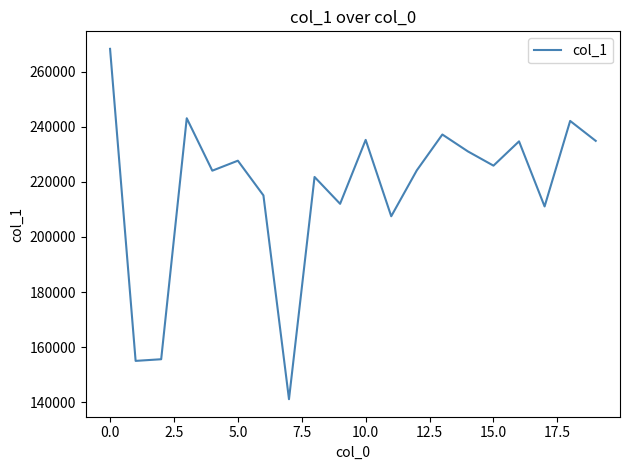

How many lines are shown in the chart?

1